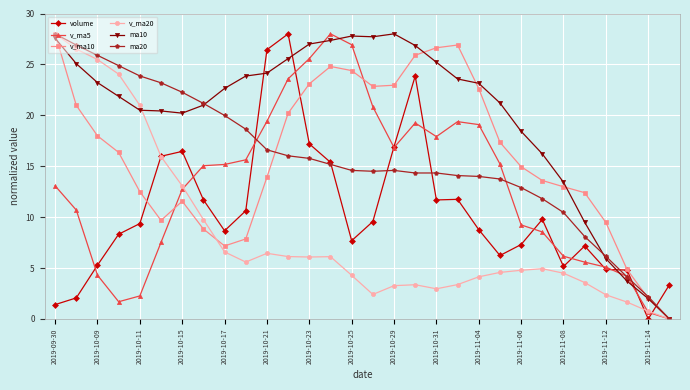

True or false: ma10 and volume intersect in this chart.

True